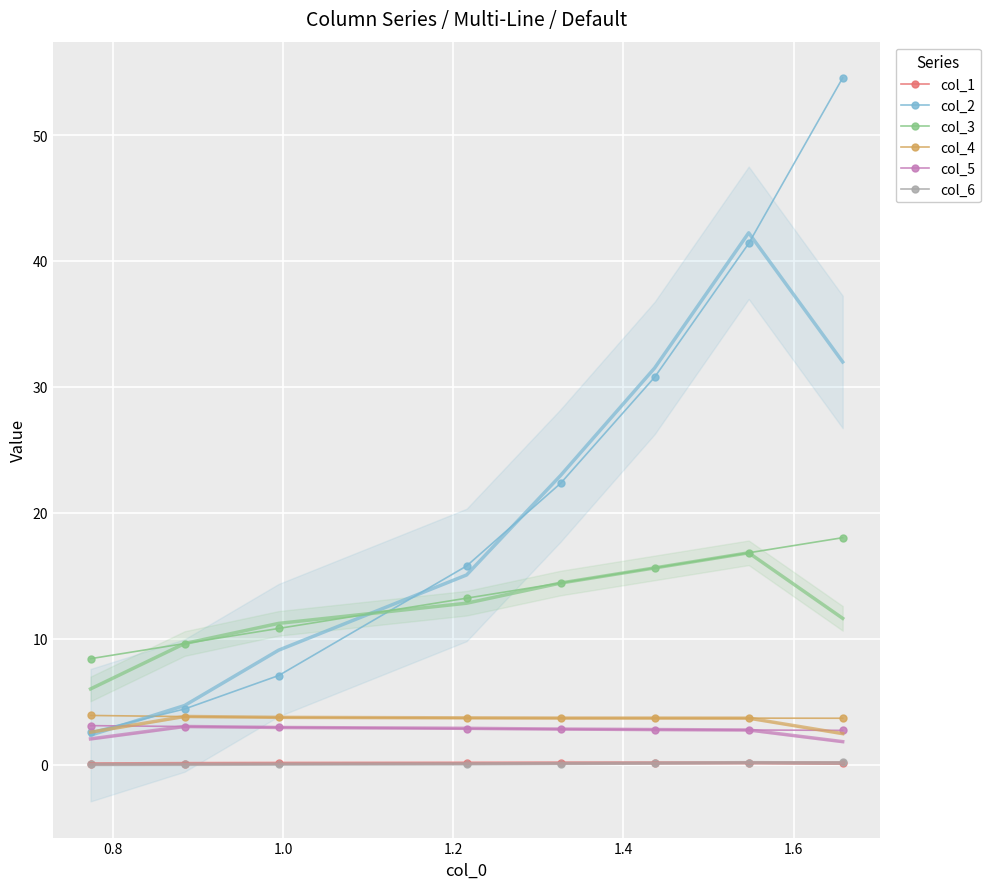

What is the value of the col_2 point at the 6th from the left?

30.8